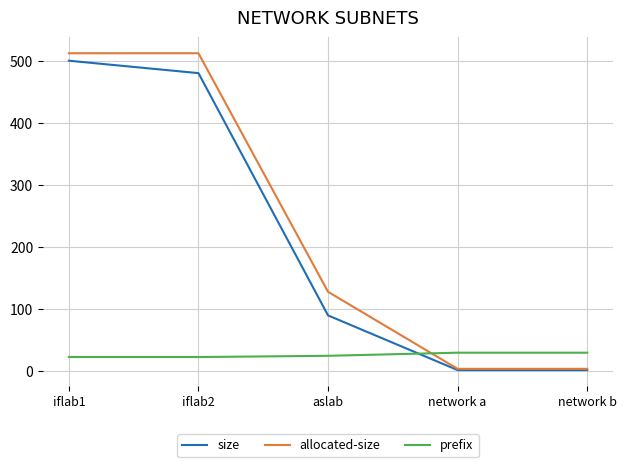

What is the average value of the size series?

215